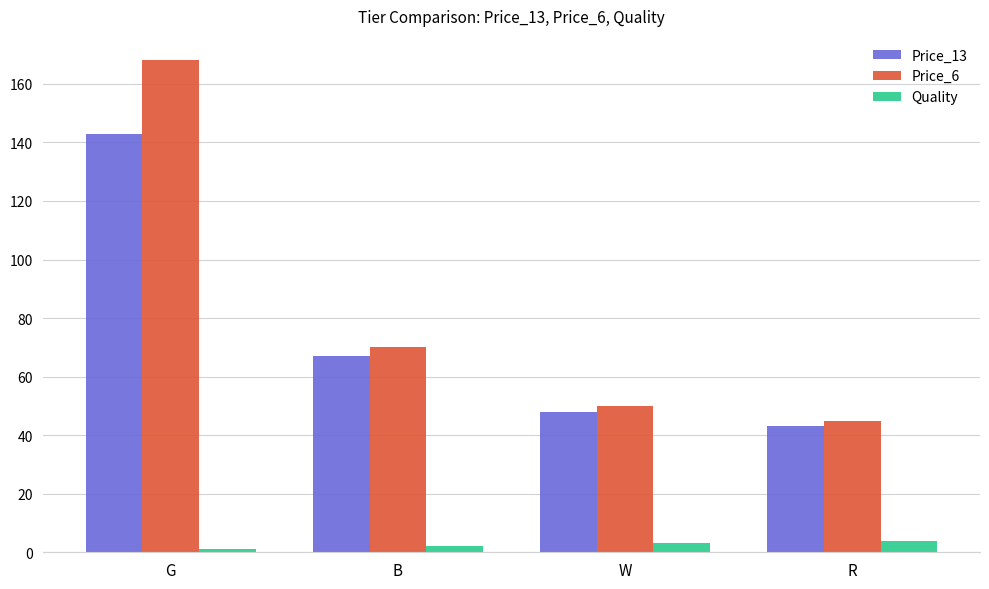

What is the difference between the maximum and minimum values in the Price_13 series?

100